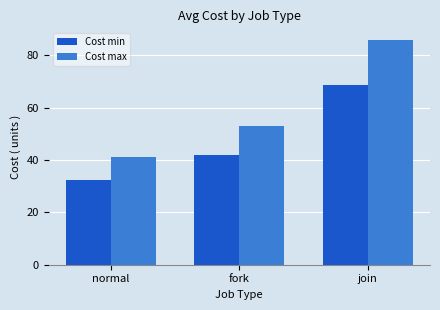

List the series in order of their peak value, lowest first.

Cost min, Cost max